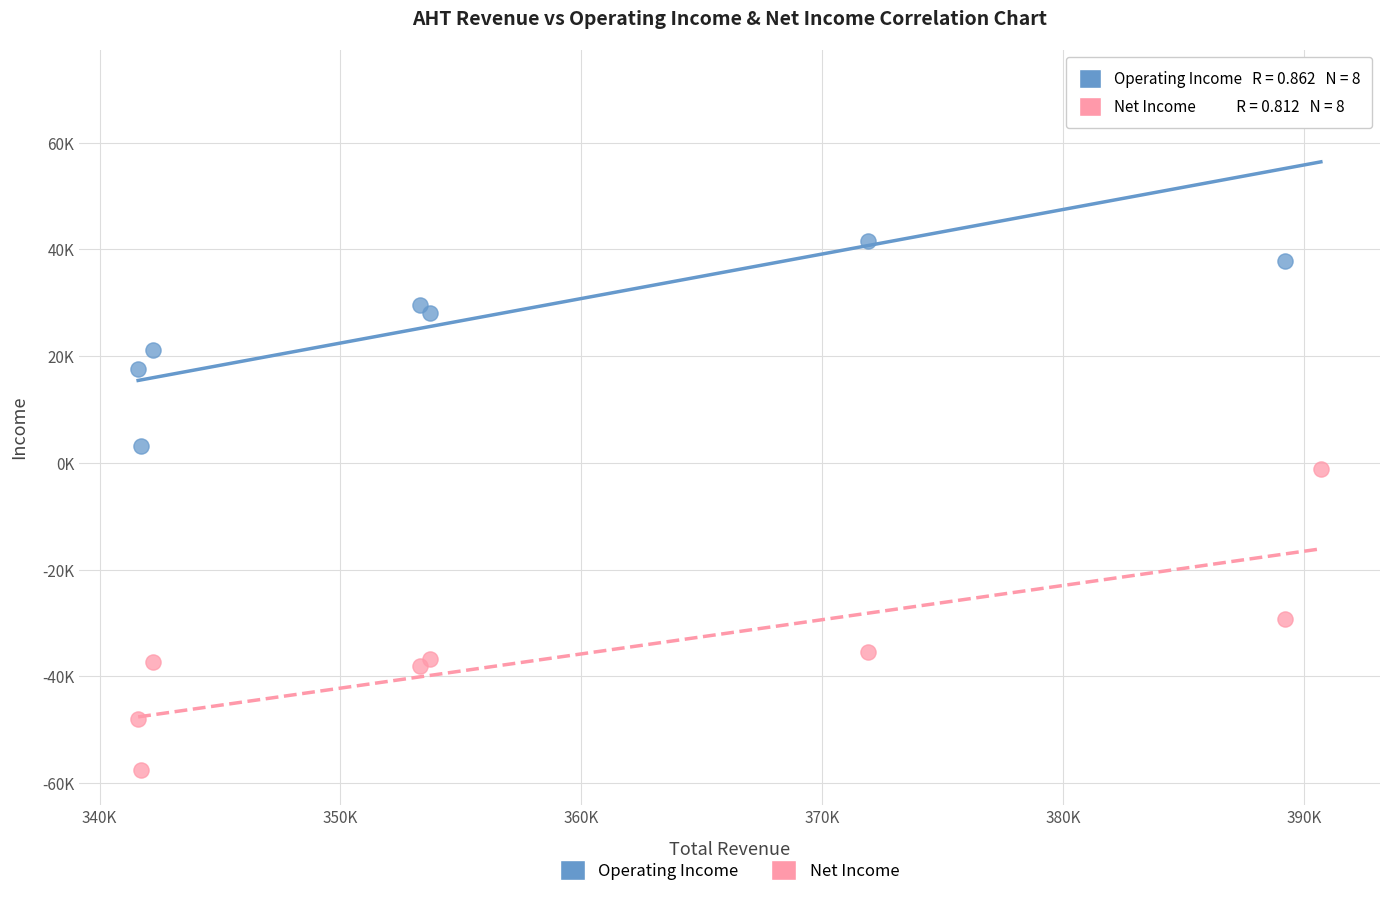

What are all the series names shown in the legend?

Operating Income, Net Income